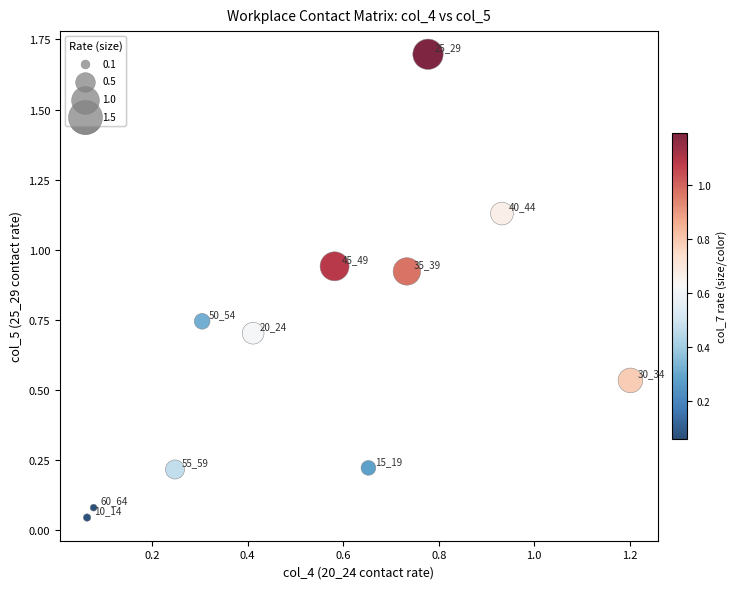

What is the range of Y values (max minus min)?

1.7